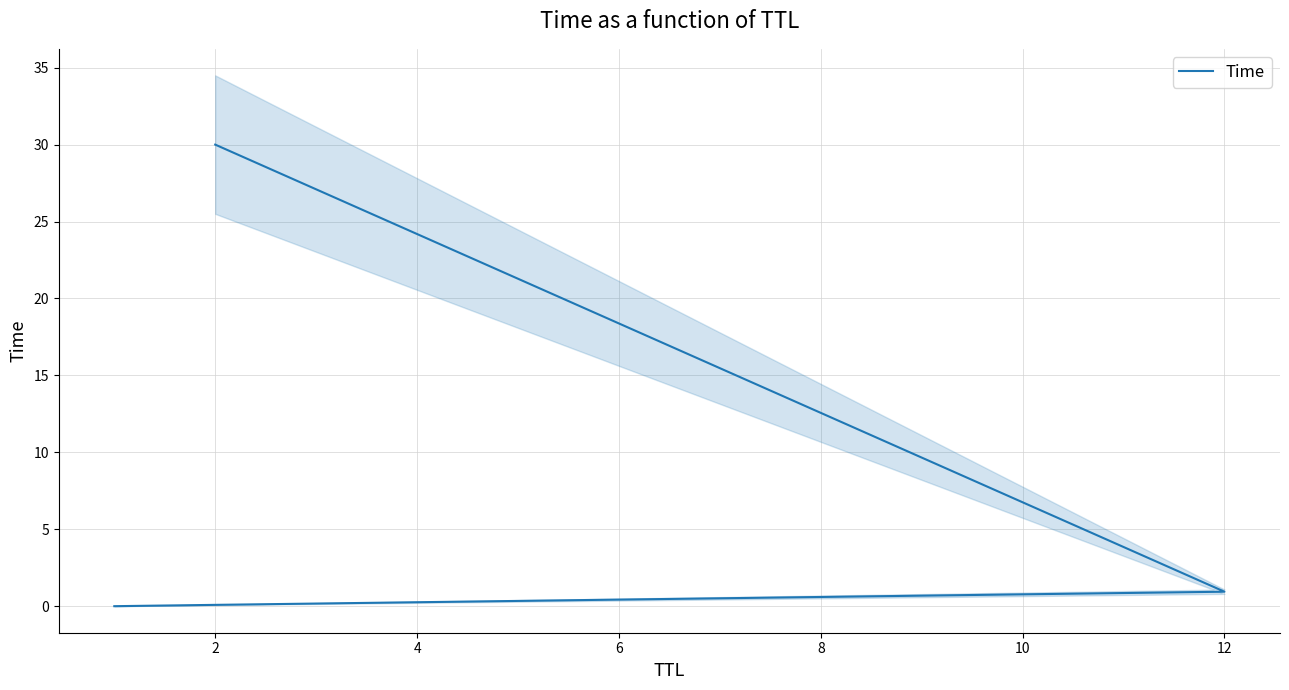

What is the value of the 3rd point from the left?

30.0